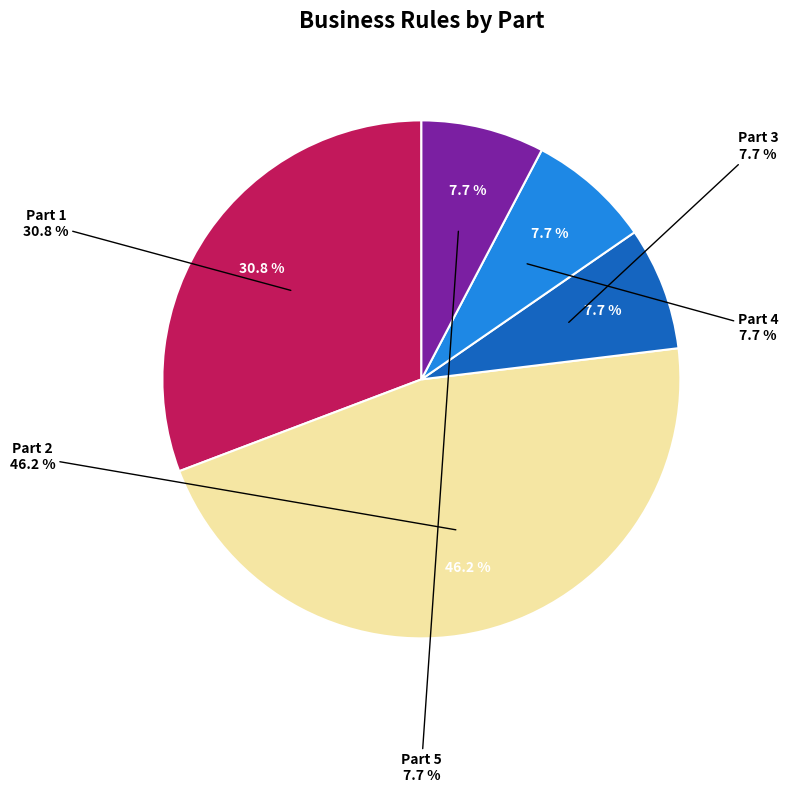

Is Part 2 the majority of the pie?

No